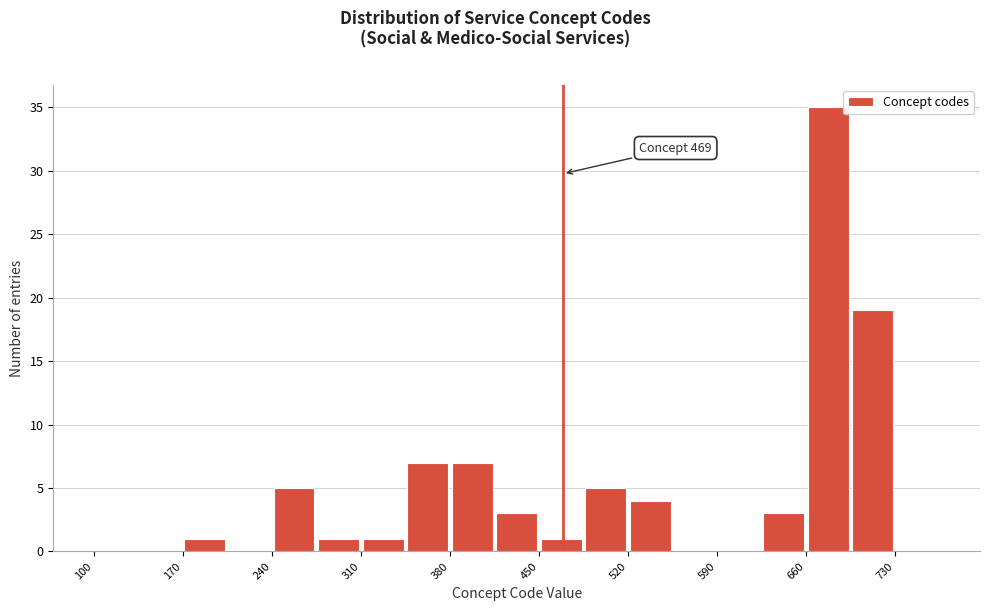

Read against the x-axis, roughly where is the centre of the tallest bar?

680